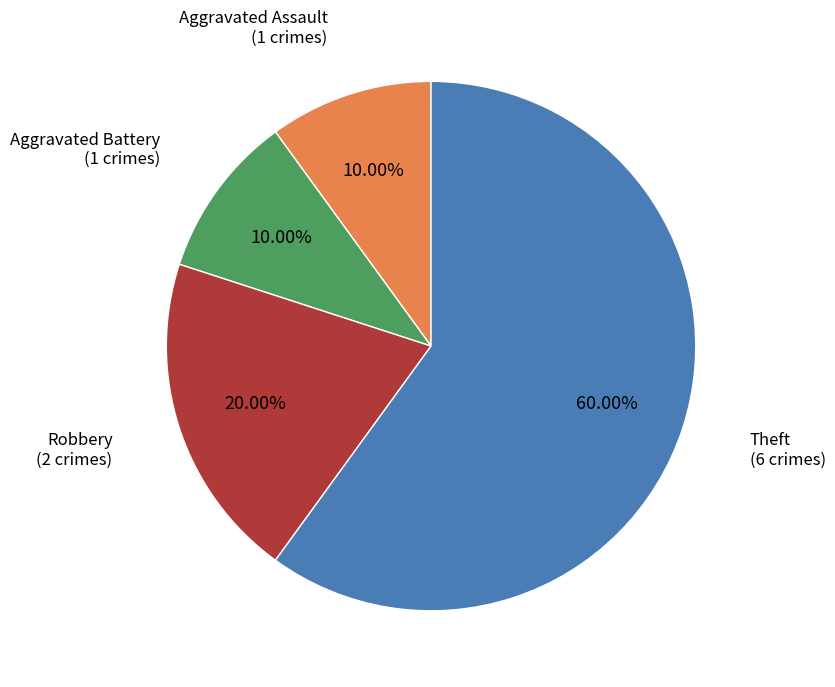

What percentage is the Theft slice, to the nearest percent?

60%